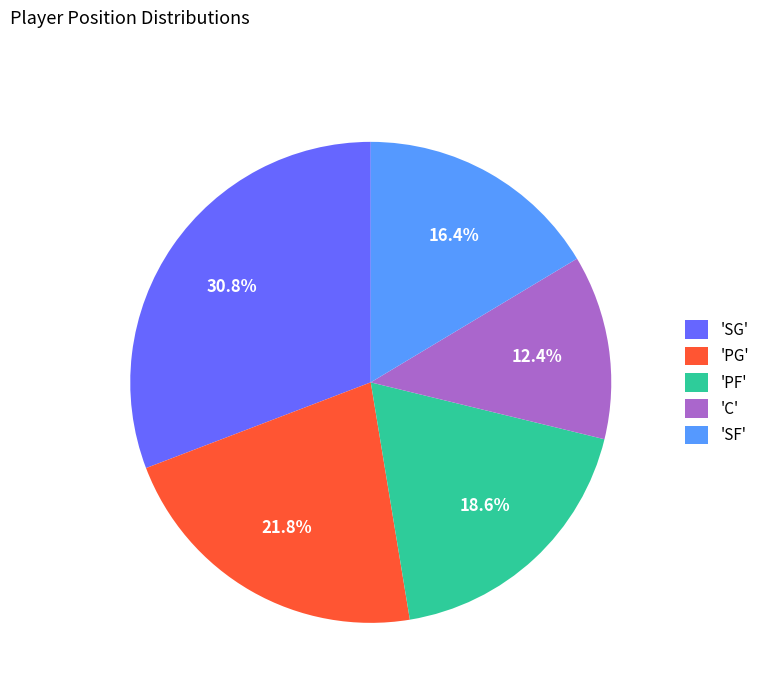

How much of the chart is everything except 'SG'?

69.2%